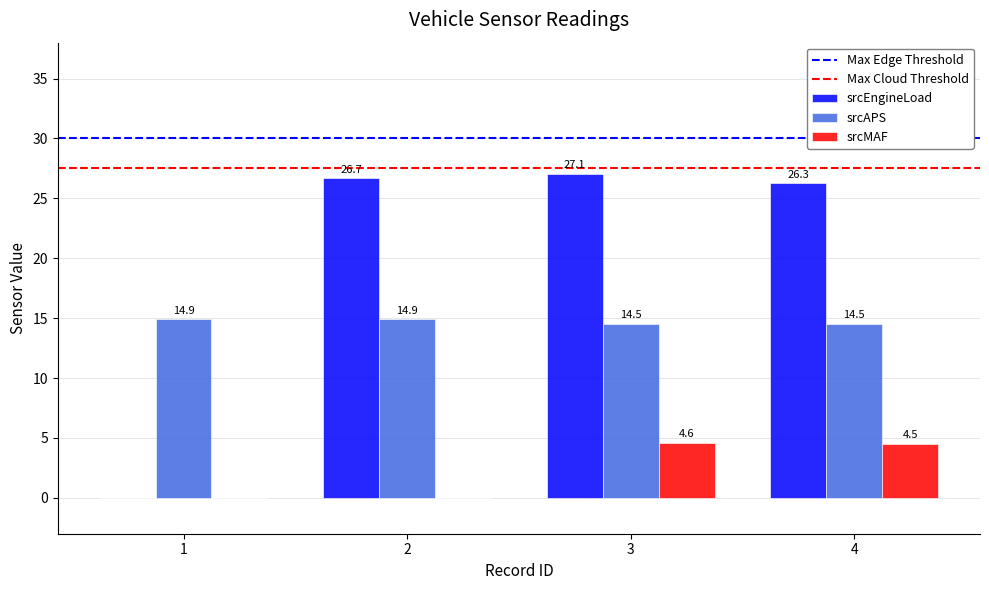

Between 2 and 4, which series saw the biggest shift?

srcMAF